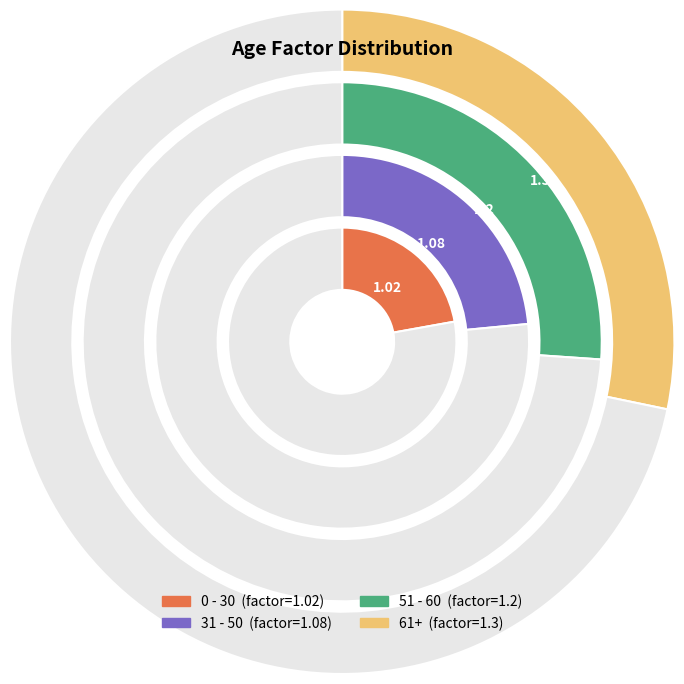

How many slices are in this pie chart?

4